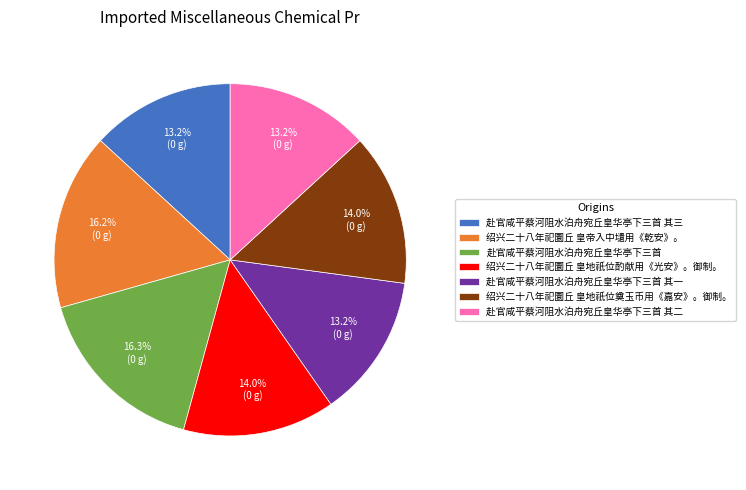

Count the number of slices in the pie.

7